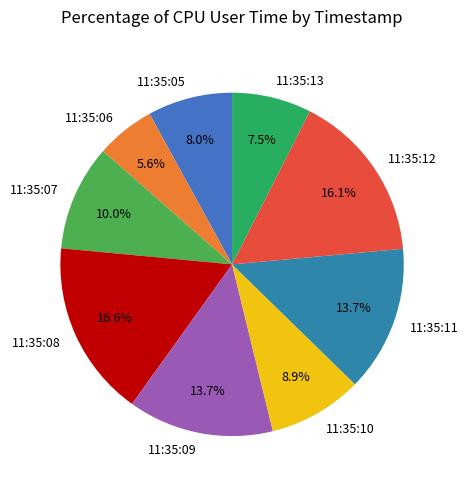

Which category has the smallest portion of the pie?

11:35:06